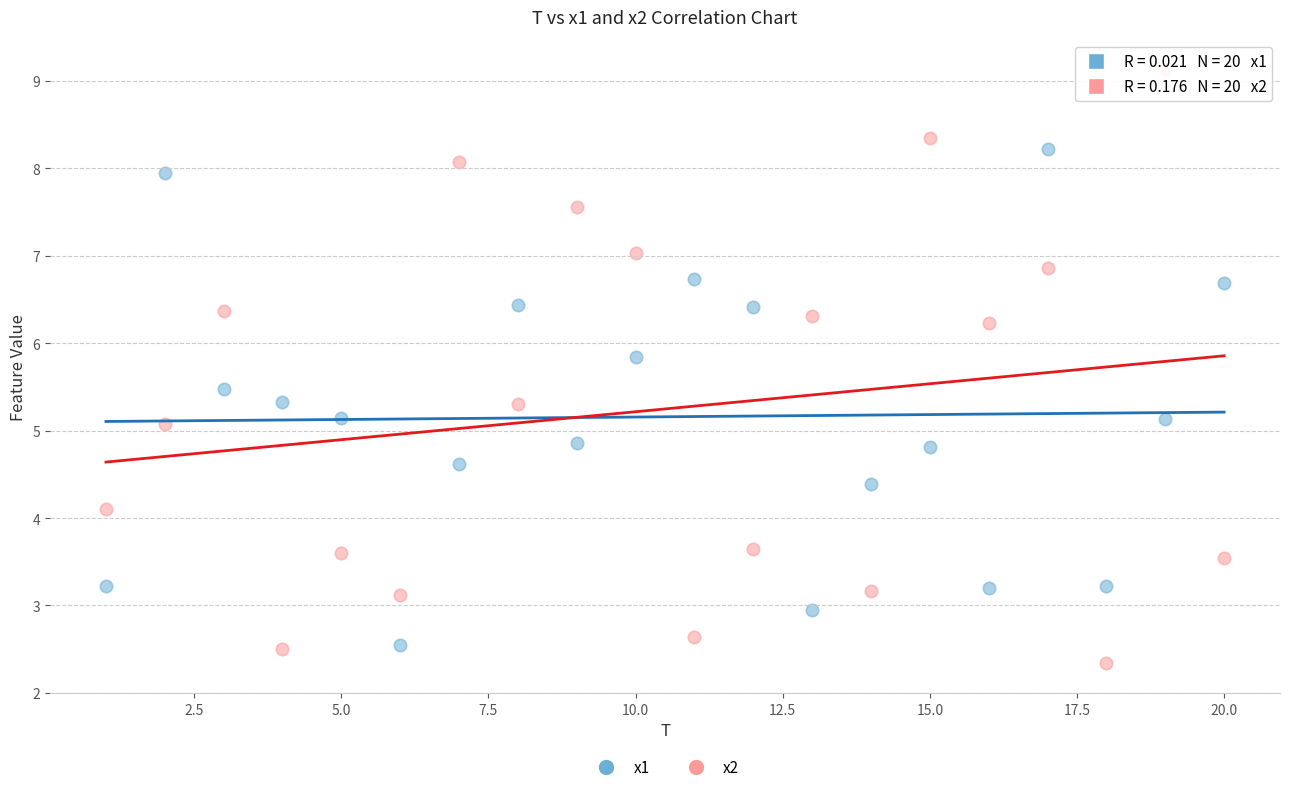

Which series contains the lowest Y value?

x2